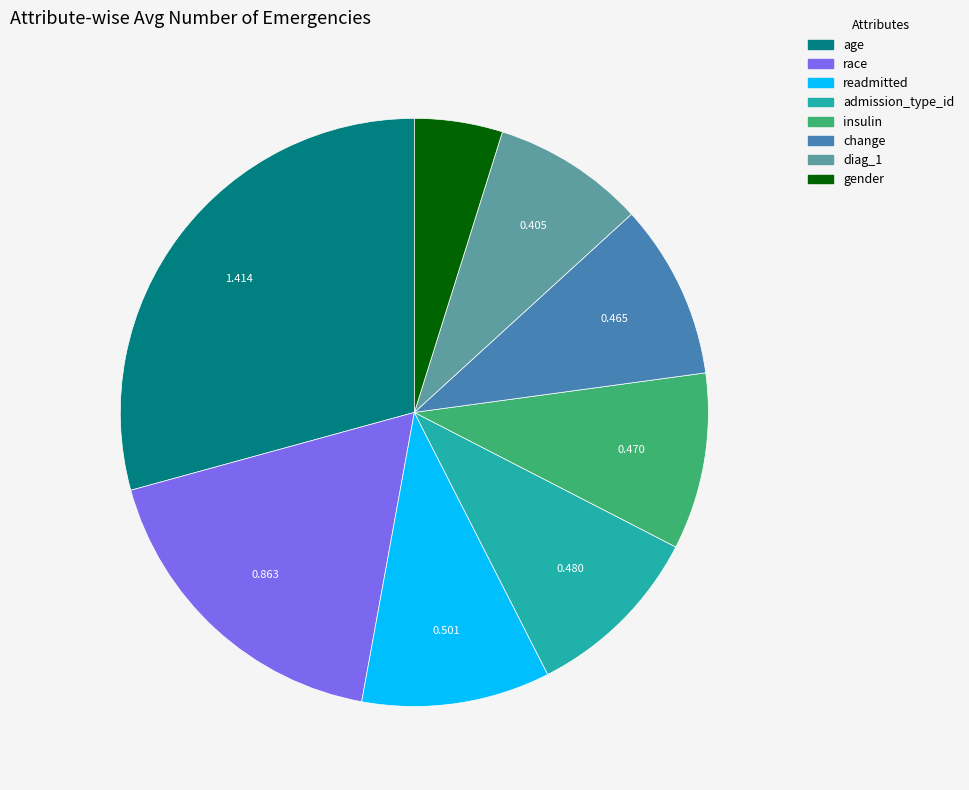

Between readmitted and gender, which is larger?

readmitted